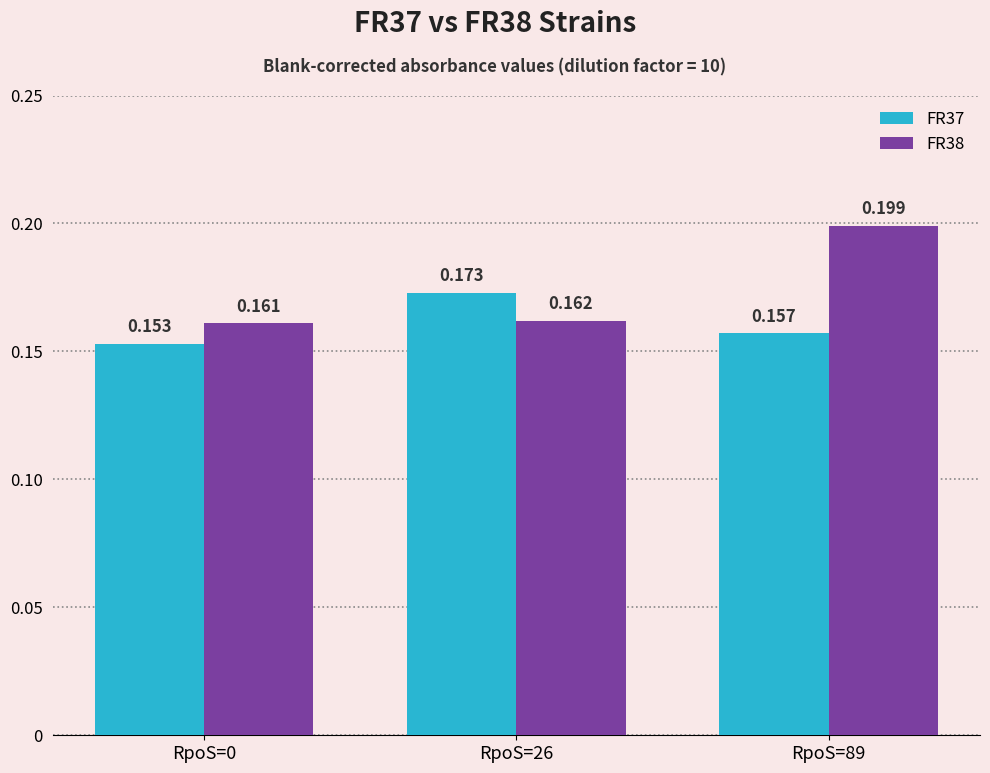

Is the value of FR38 at RpoS=0 greater than the value of FR37 at RpoS=0?

Yes